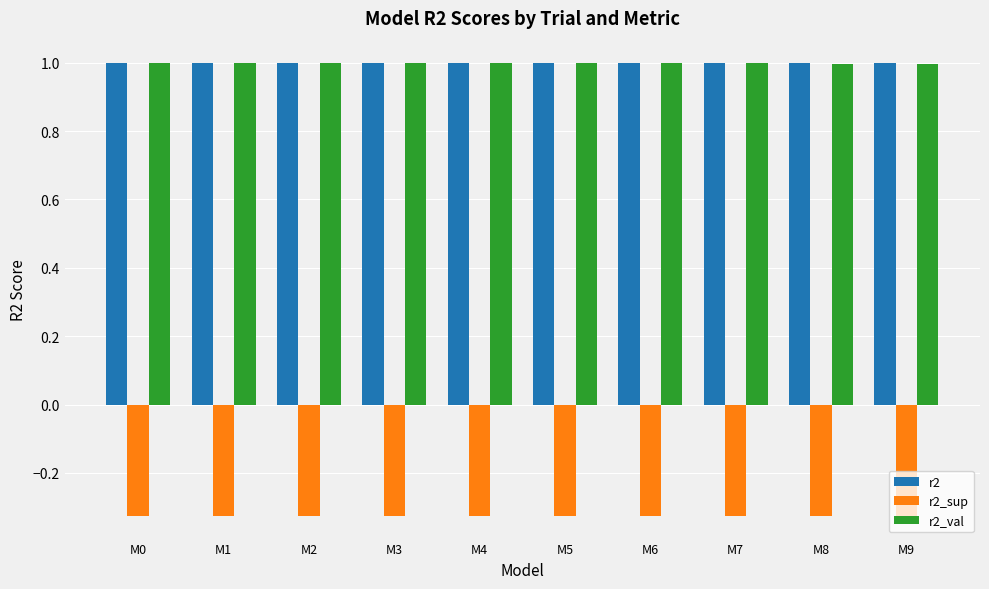

How many categories are shown in the chart?

10